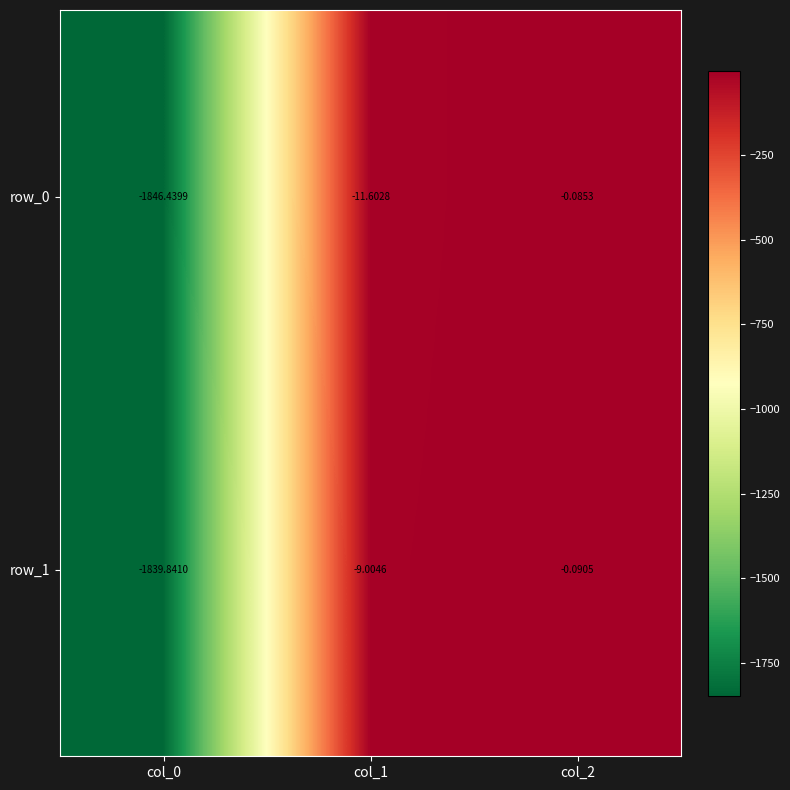

Where does the row_0 series first go above -11?

col_2